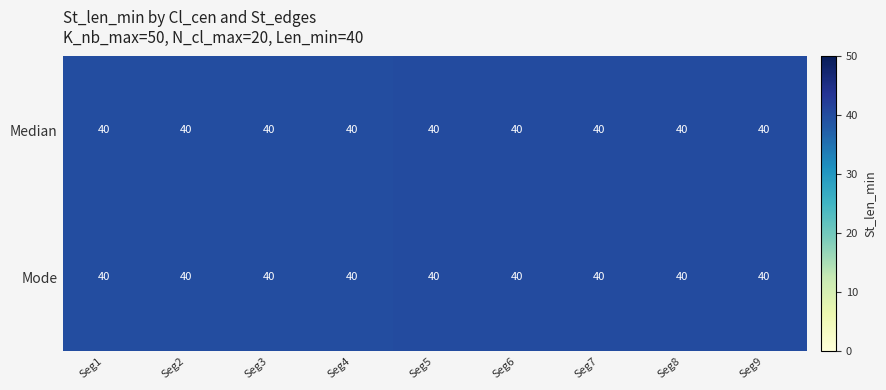

What is the minimum value shown in the chart?

40.0